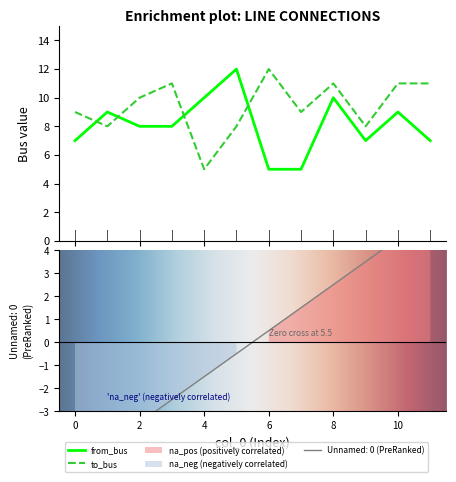

What is the difference between the second highest and second lowest values in the to_bus series?

3.0